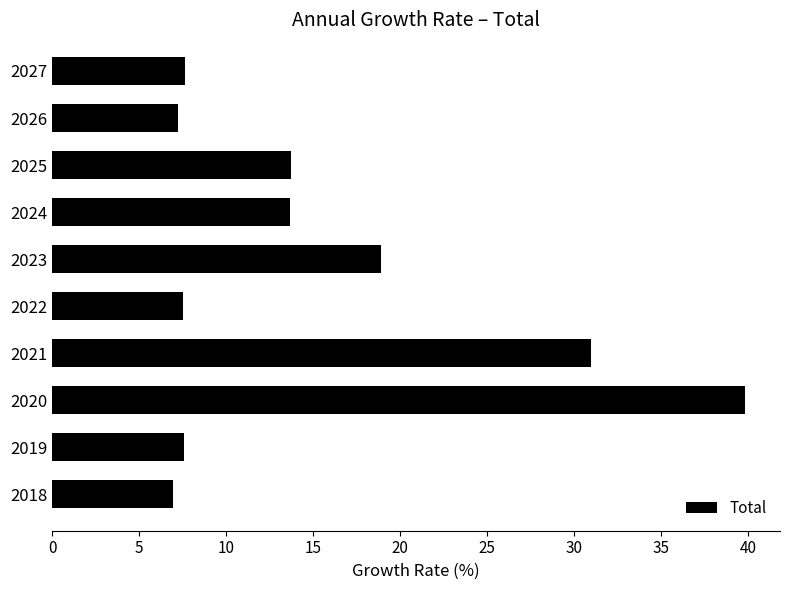

Read the value at 2023.

18.9